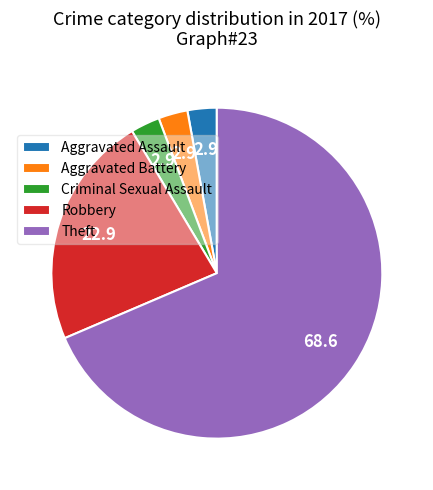

Is there a majority slice in this chart?

Yes